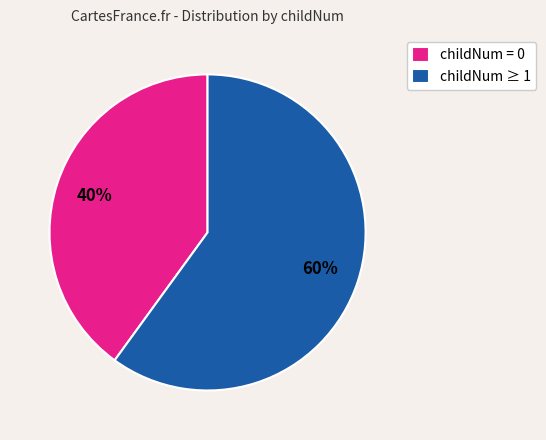

Count the number of slices in the pie.

2